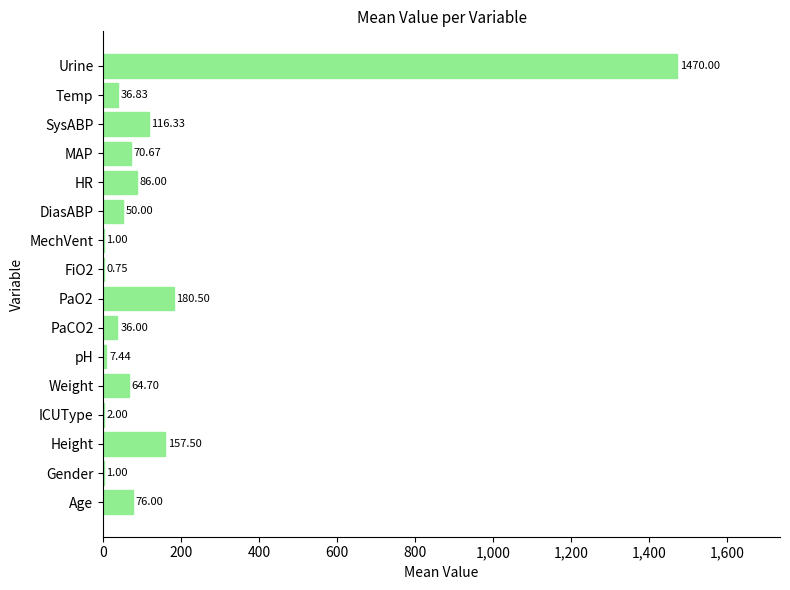

What is the change in value from pH to HR?

+78.6